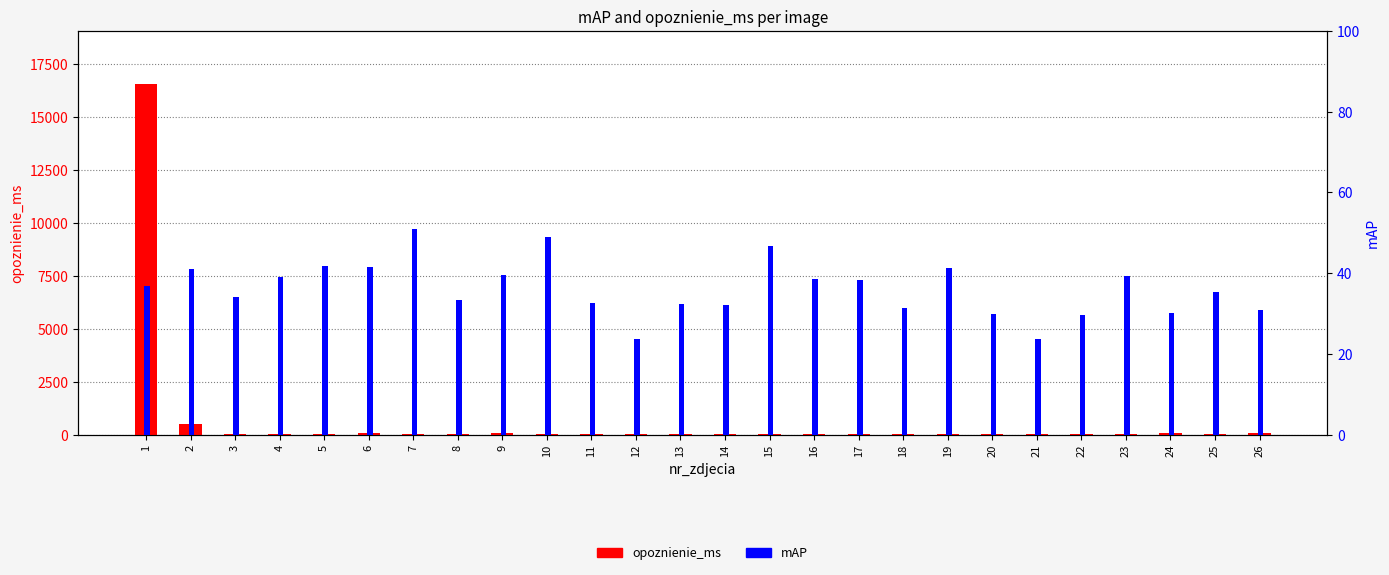

At which category is the sum across all series the highest?

1